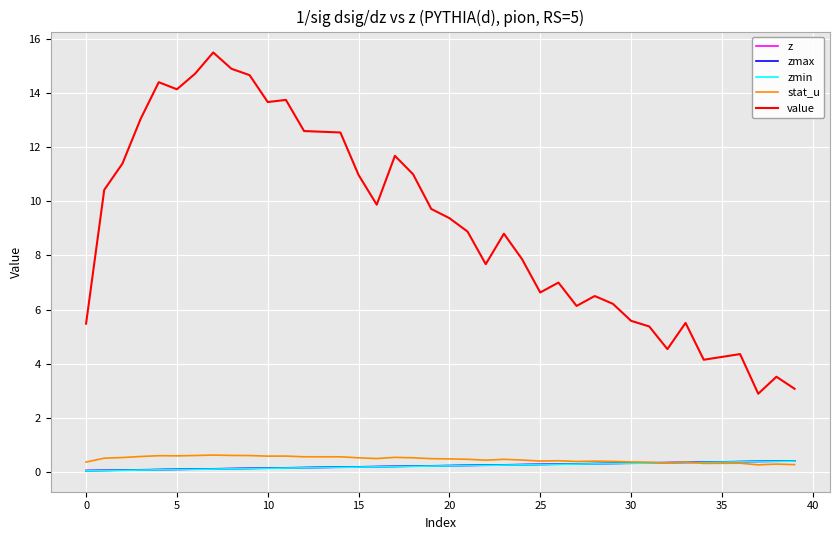

True or false: z and value intersect in this chart.

False